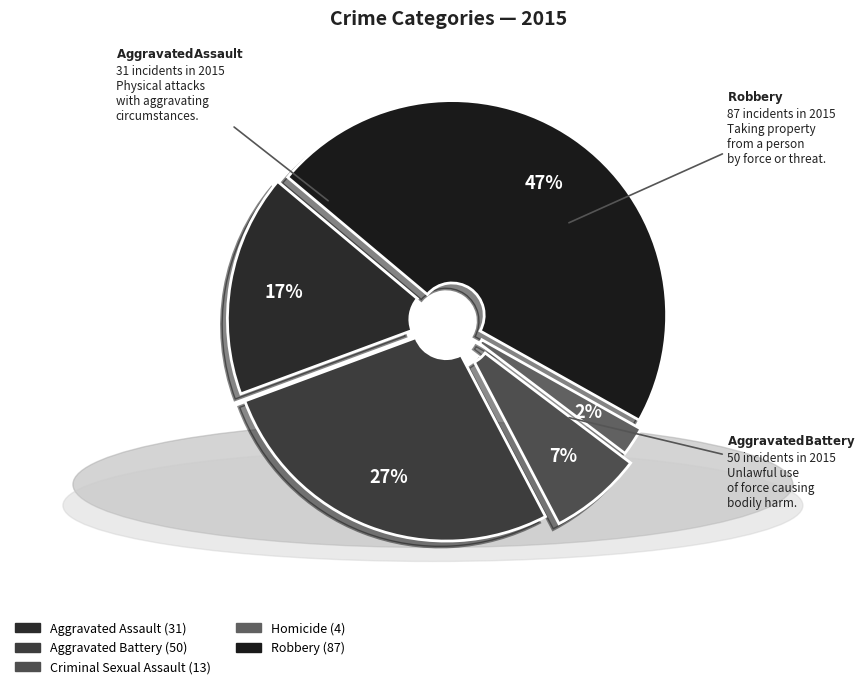

What percentage is the Aggravated Assault slice, to the nearest percent?

17%